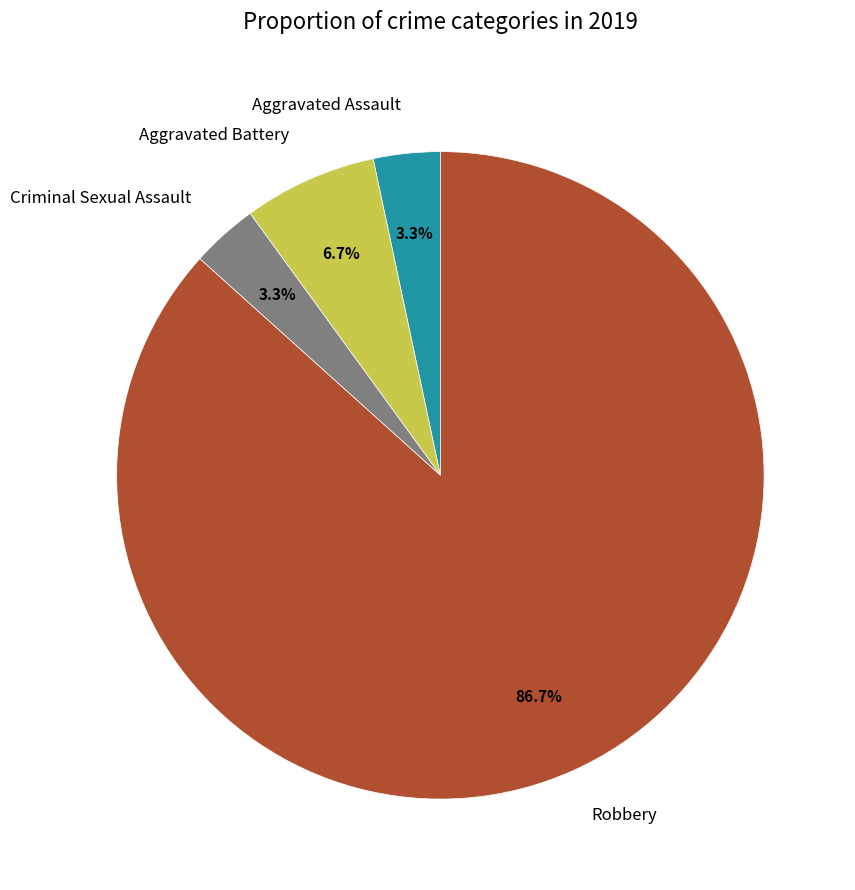

Which category has the biggest portion of the pie?

Robbery